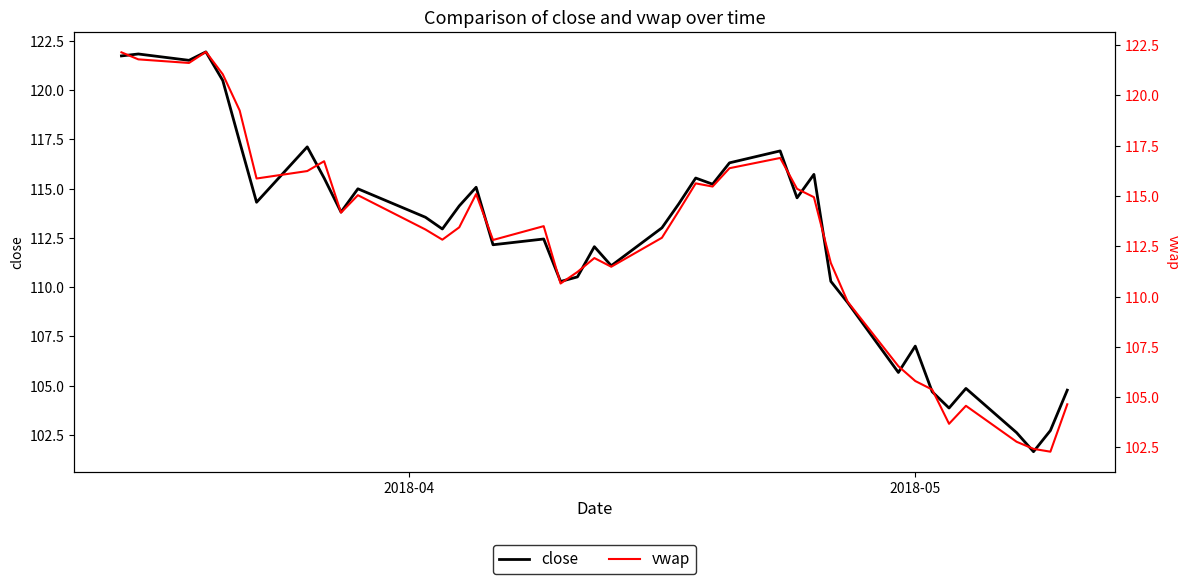

What is the maximum value for close?

121.9